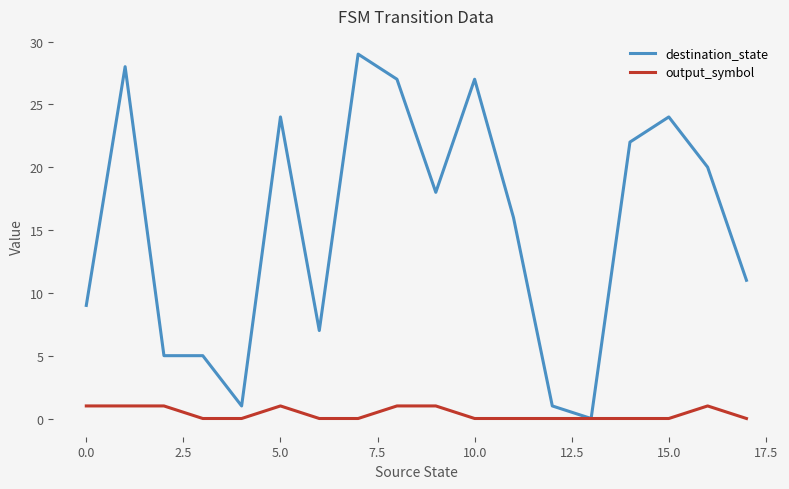

Which series has the largest range (max minus min)?

destination_state